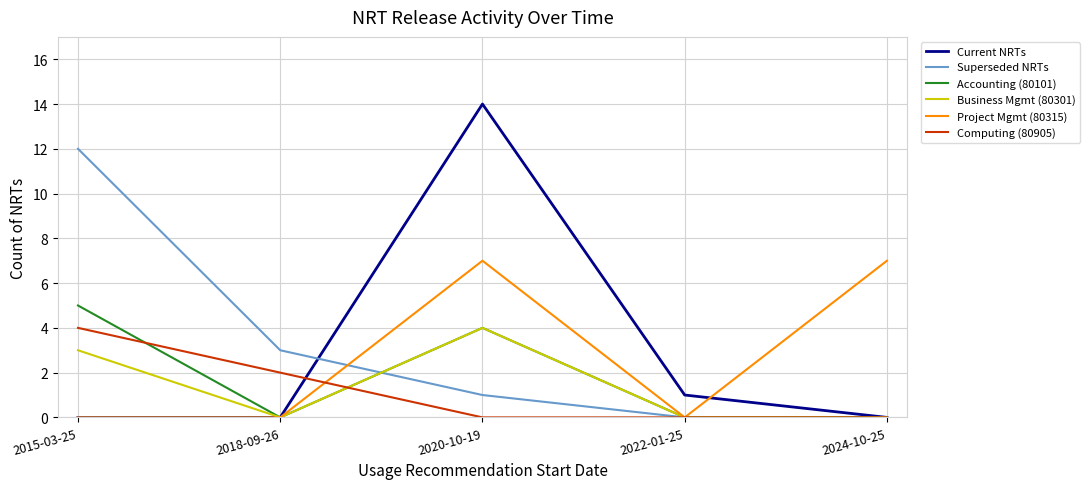

The value of Current NRTs at 2020-10-19 is 14. True or false?

True